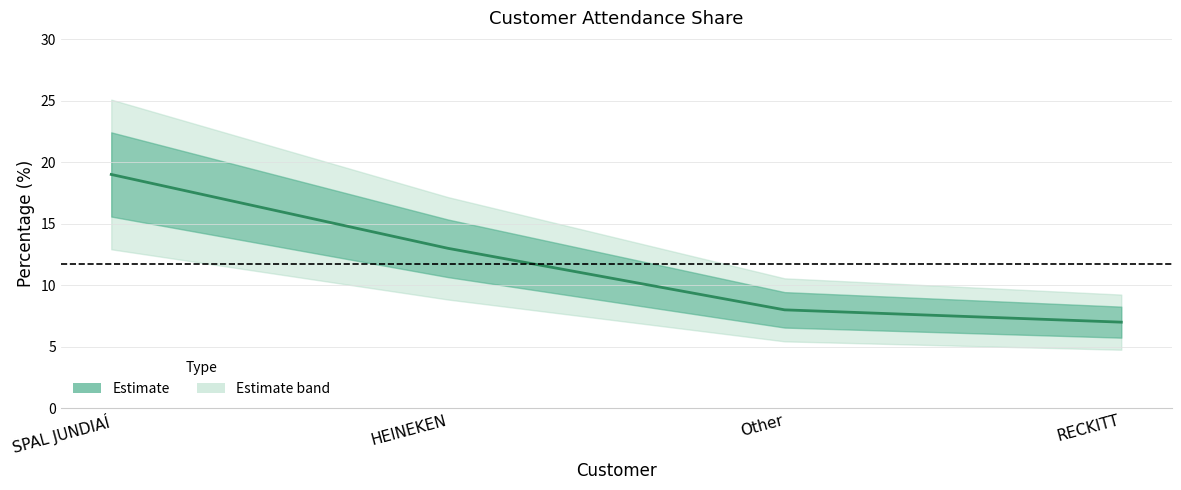

True or false: there are more than 2 points higher than both neighbors.

False